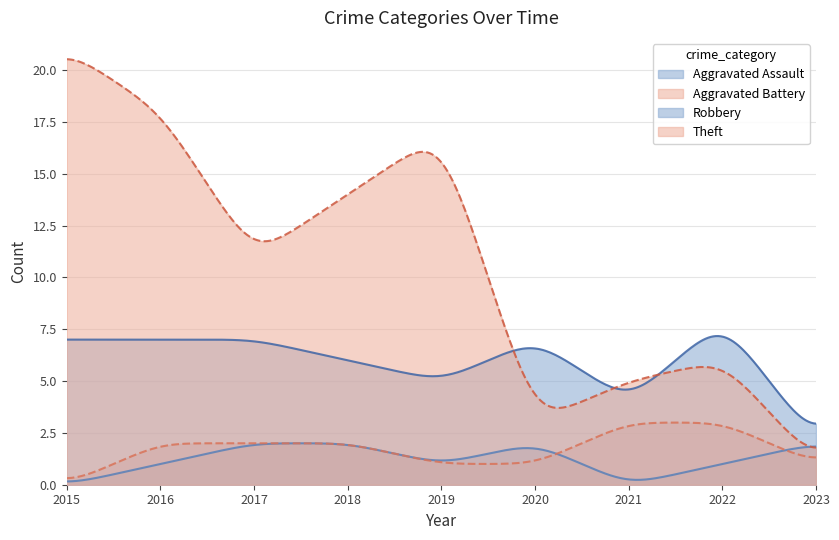

Rank the series by their maximum value, from highest to lowest.

Theft, Robbery, Aggravated Battery, Aggravated Assault